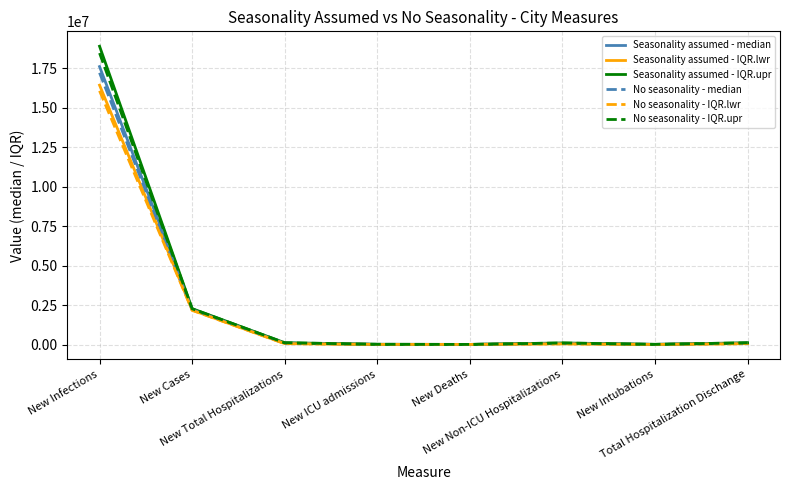

Where is Seasonality assumed - IQR.lwr nearest to the value 8218588?

New Cases